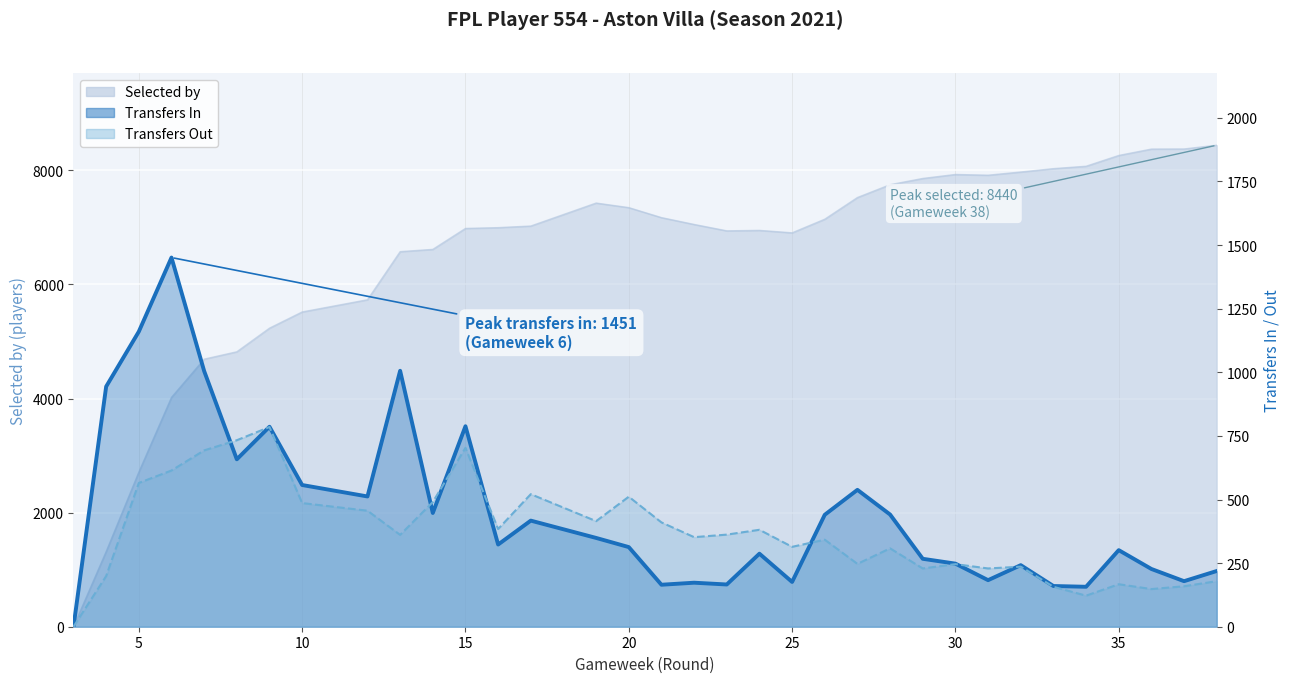

How many times do Transfers Out line and Transfers In line cross each other?

8